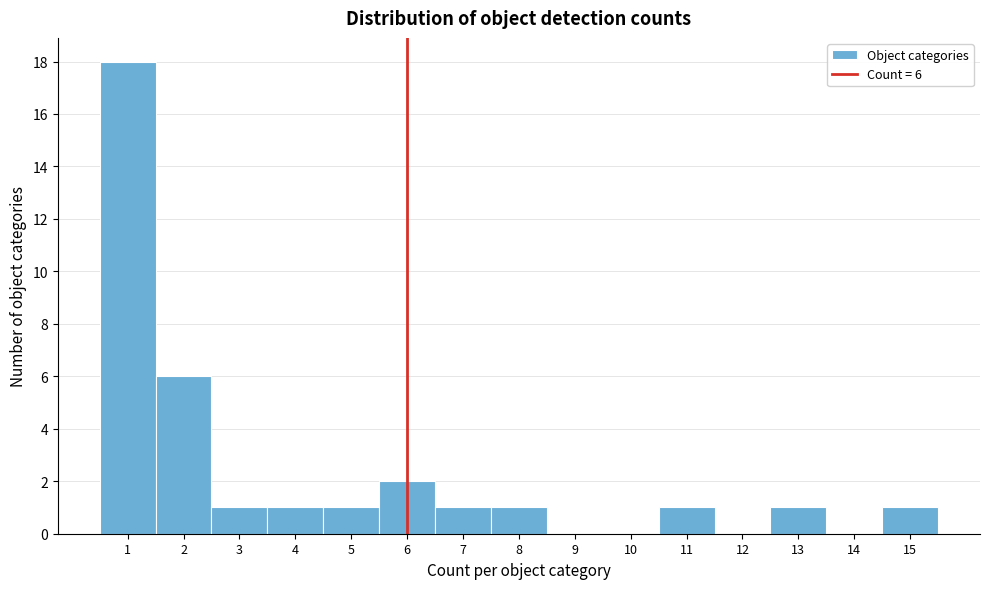

Which range on the x-axis has the tallest bar?

0.5 to 1.5